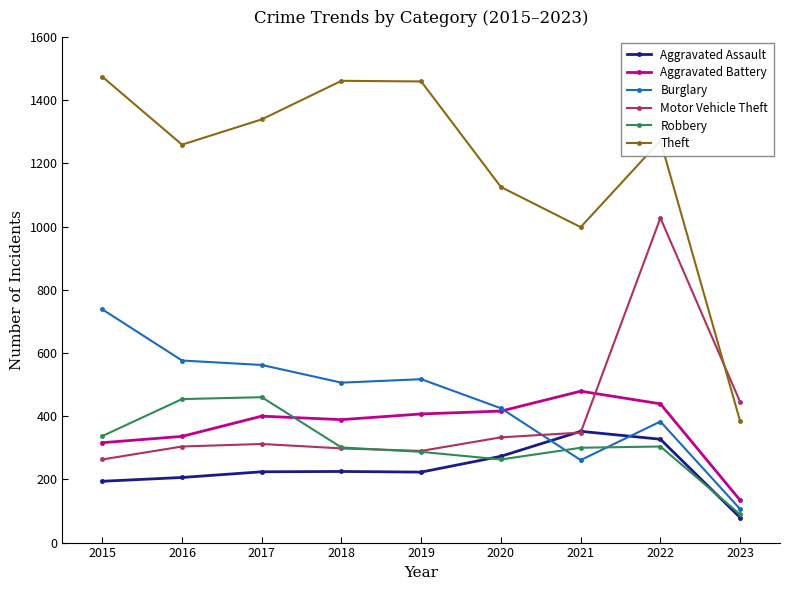

Which series has the largest total across all categories?

Theft